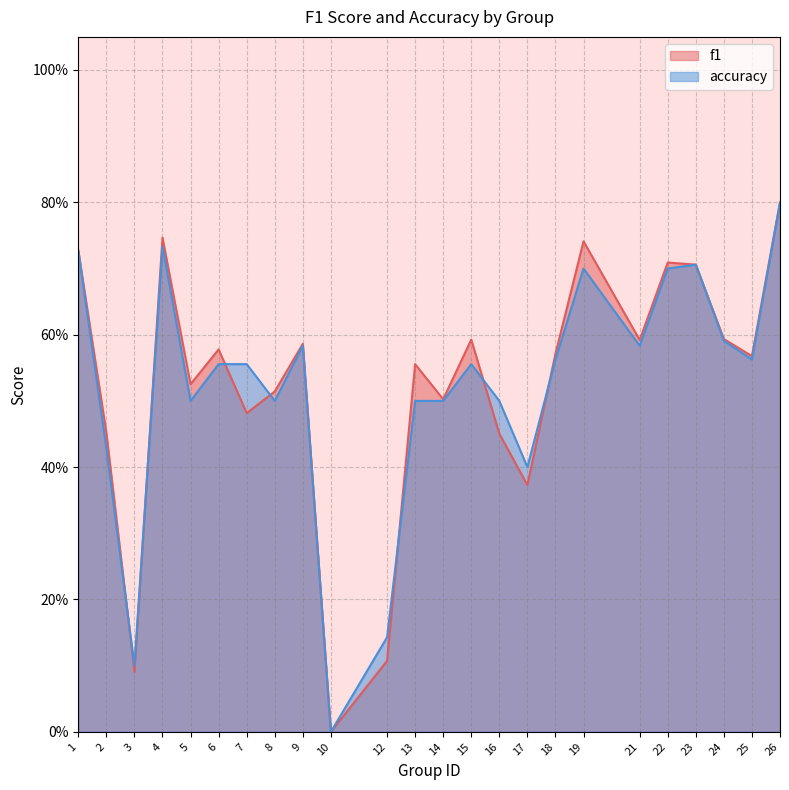

At how many categories does at least one series exceed 0?

23